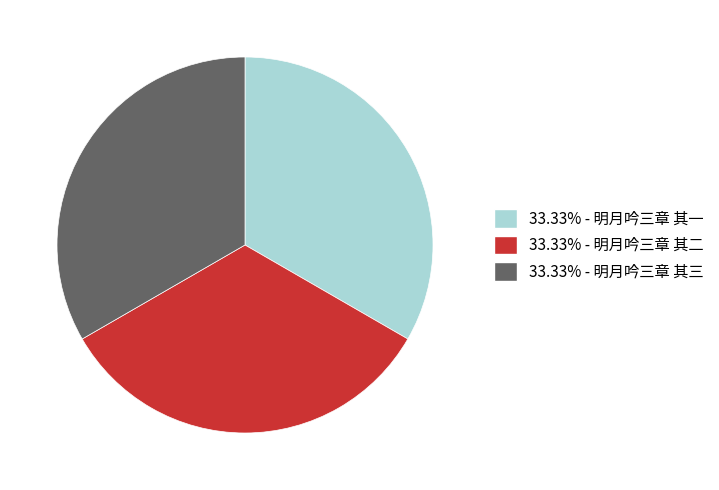

What is the ratio of the value at 33.33% - 明月吟三章 其二 to the value at 33.33% - 明月吟三章 其三?

1.0